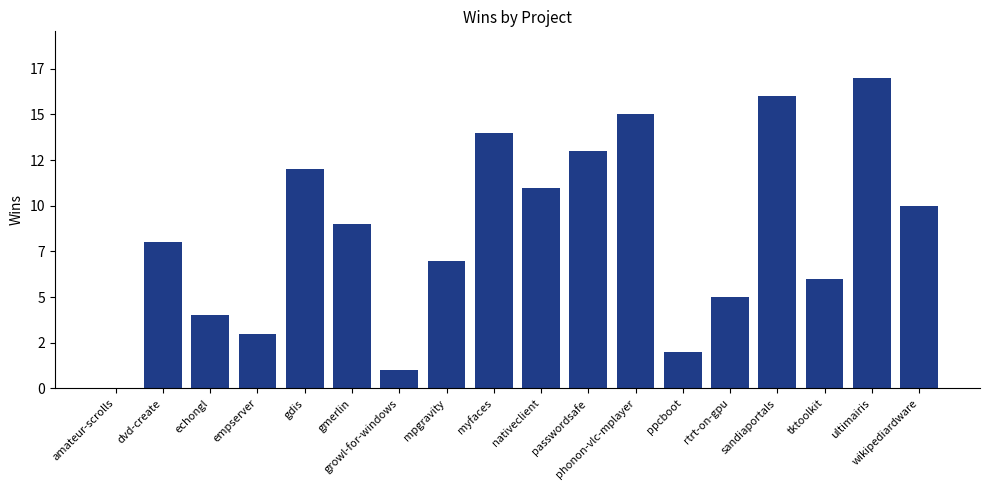

Reading left to right, what are all the values shown in this chart?

amateur-scrolls=0	dvd-create=8	echongl=4	empserver=3	gdis=12	gmerlin=9	growl-for-windows=1	mpgravity=7	myfaces=14	nativeclient=11	passwordsafe=13	phonon-vlc-mplayer=15	ppcboot=2	rtrt-on-gpu=5	sandiaportals=16	tktoolkit=6	ultimairis=17	wikipediardware=10